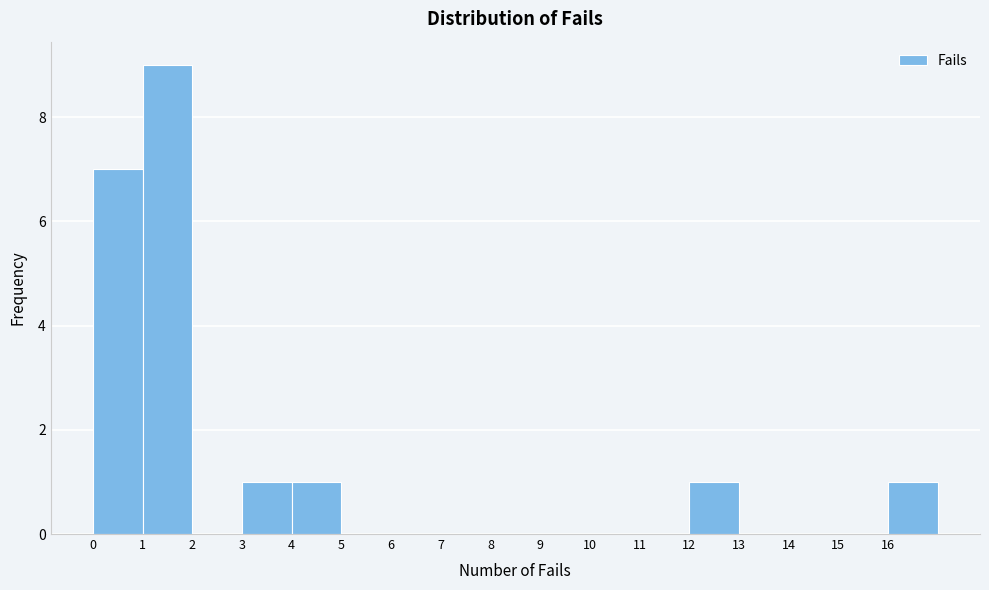

Reading left to right, what are all the values shown in this chart?

0=7	1=9	2=0	3=1	4=1	5=0	6=0	7=0	8=0	9=0	10=0	11=0	12=1	13=0	14=0	15=0	16=1